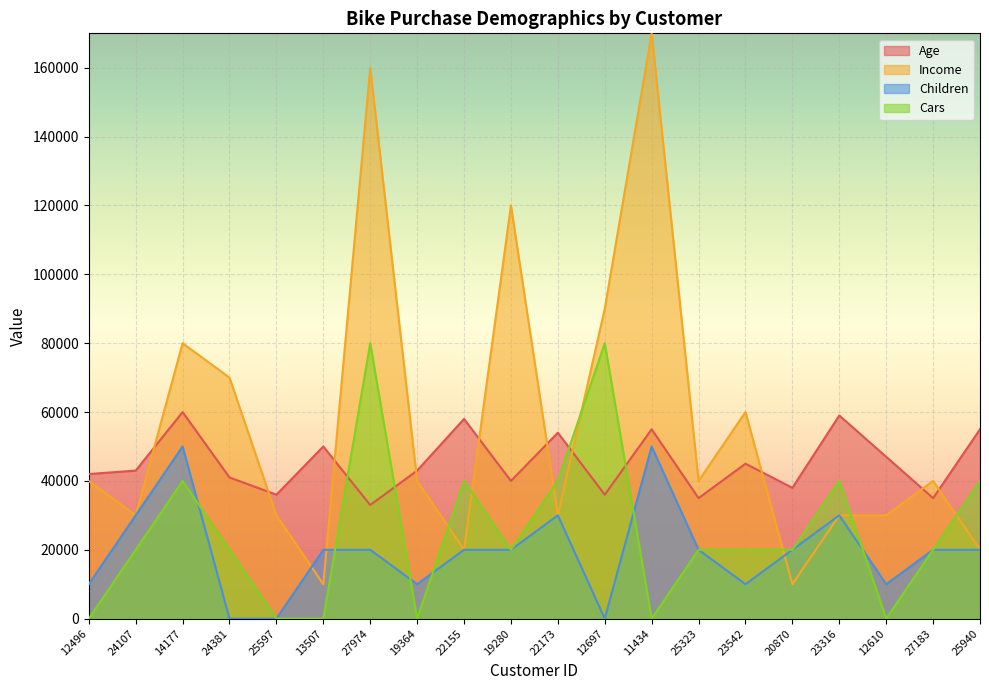

Reading left to right, transcribe all the data shown in this chart.

Age: 12496=42000	24107=43000	14177=60000	24381=41000	25597=36000	13507=50000	27974=33000	19364=43000	22155=58000	19280=40000	22173=54000	12697=36000	11434=55000	25323=35000	23542=45000	20870=38000	23316=59000	12610=47000	27183=35000	25940=55000
Income: 12496=40000	24107=30000	14177=80000	24381=70000	25597=30000	13507=10000	27974=160000	19364=40000	22155=20000	19280=120000	22173=30000	12697=90000	11434=170000	25323=40000	23542=60000	20870=10000	23316=30000	12610=30000	27183=40000	25940=20000
Children: 12496=10000	24107=30000	14177=50000	24381=0	25597=0	13507=20000	27974=20000	19364=10000	22155=20000	19280=20000	22173=30000	12697=0	11434=50000	25323=20000	23542=10000	20870=20000	23316=30000	12610=10000	27183=20000	25940=20000
Cars: 12496=0	24107=20000	14177=40000	24381=20000	25597=0	13507=0	27974=80000	19364=0	22155=40000	19280=20000	22173=40000	12697=80000	11434=0	25323=20000	23542=20000	20870=20000	23316=40000	12610=0	27183=20000	25940=40000